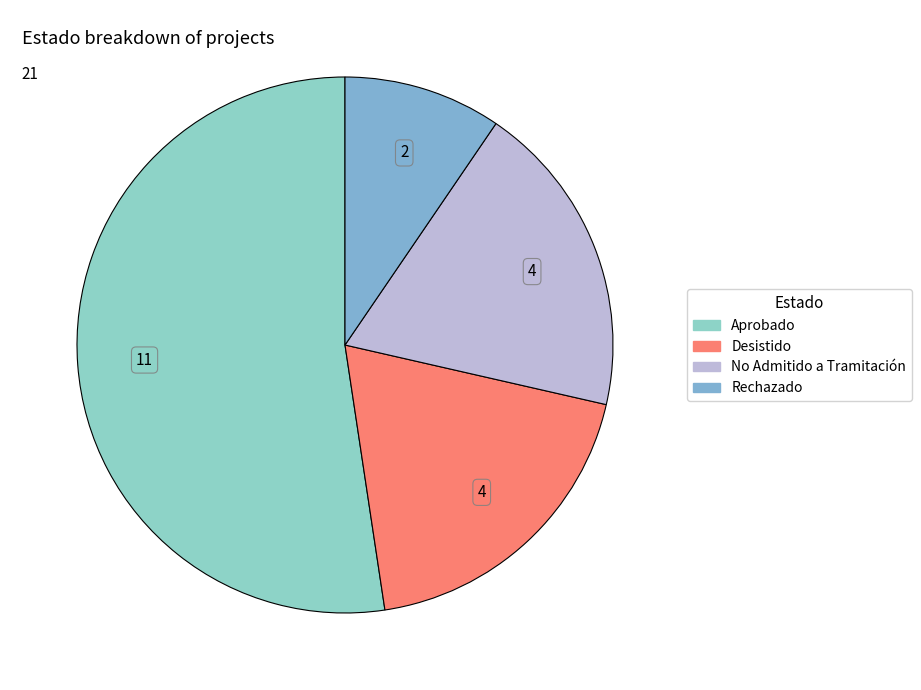

The Rechazado slice represents 1% of the pie. True or false?

False